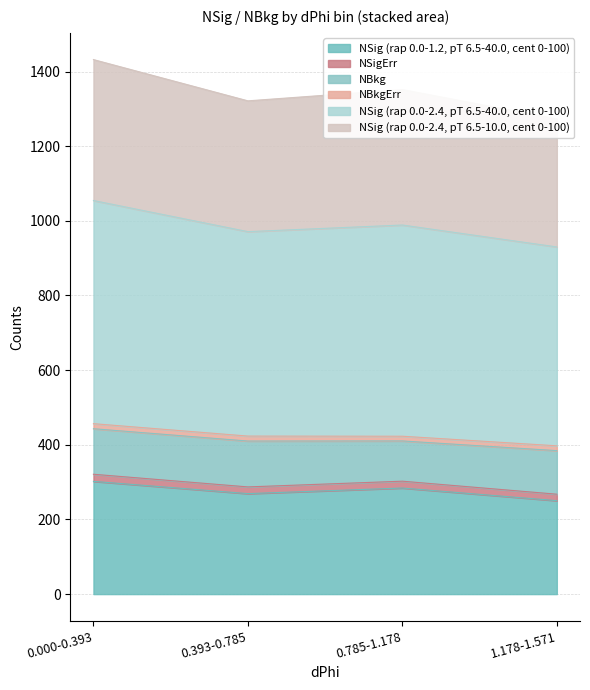

List the labels in order of NSig (rap 0.0-2.4, pT 6.5-40.0, cent 0-100) value, largest first.

0.000-0.393, 0.785-1.178, 0.393-0.785, 1.178-1.571